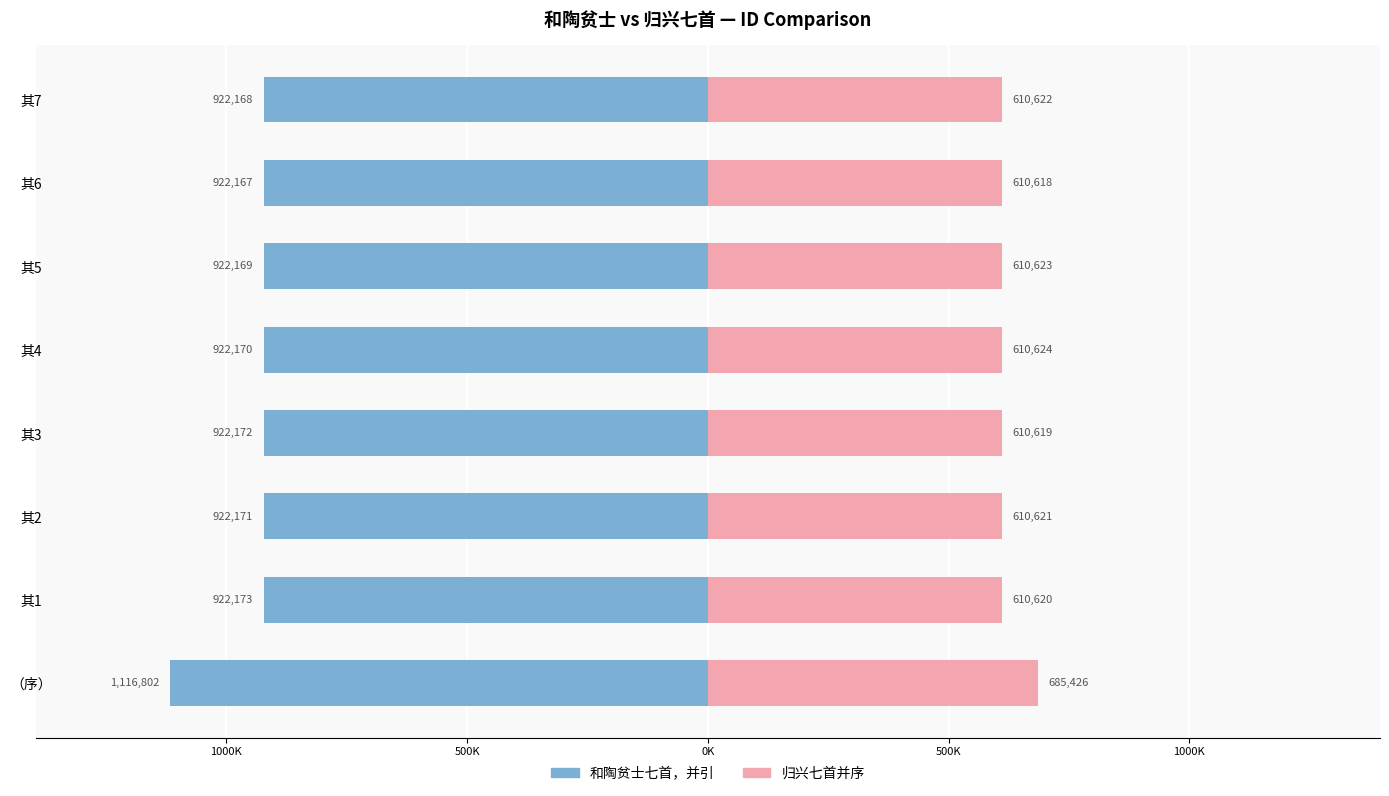

How many data points does each series have?

8